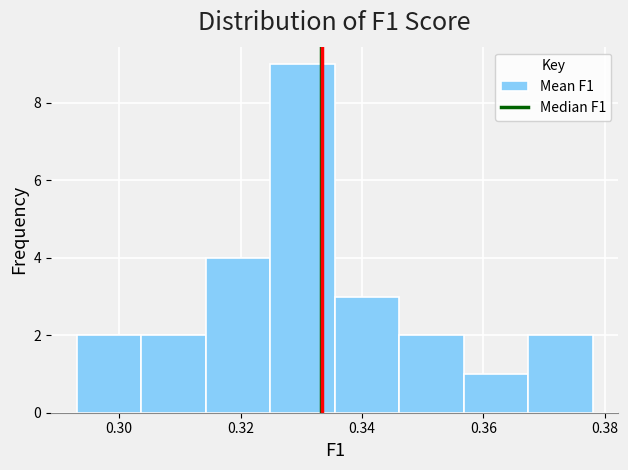

Reading left to right, list every bar in this chart as the range it spans on the x-axis followed by its height. Neither the bar edges nor the heights are printed on the chart, so give them approximately, as read against the axes.

0.294 to 0.304: 2
0.304 to 0.314: 2
0.314 to 0.324: 4
0.324 to 0.336: 9
0.336 to 0.346: 3
0.346 to 0.356: 2
0.356 to 0.368: 1
0.368 to 0.378: 2